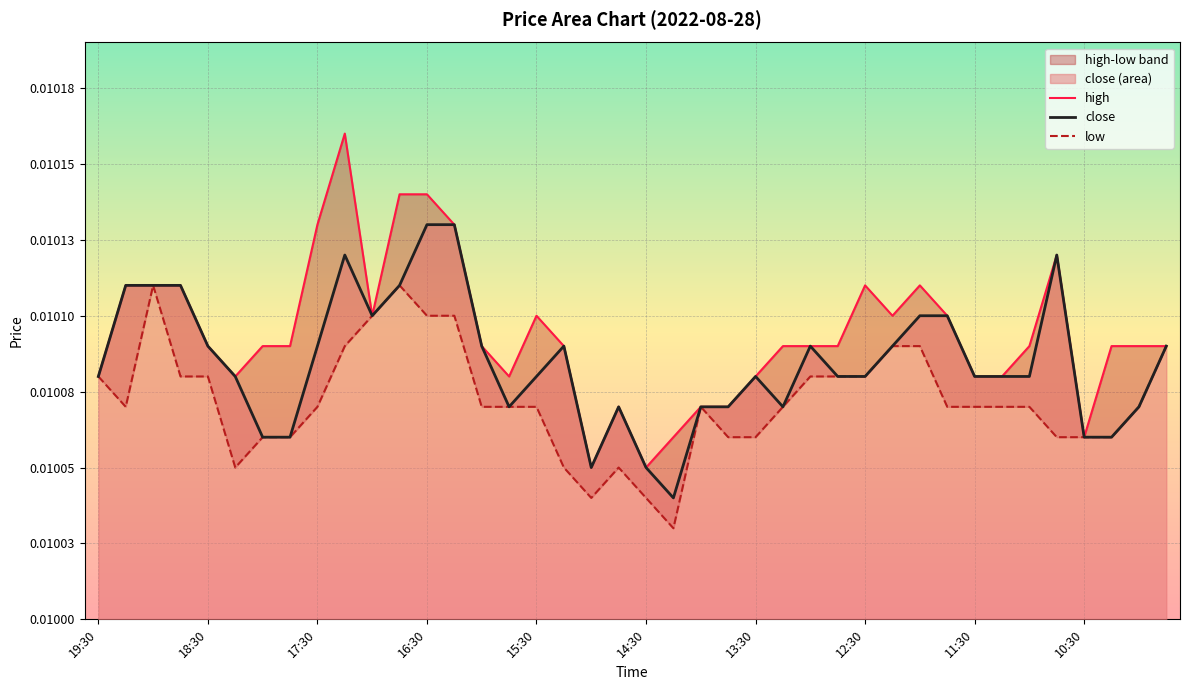

Is the value of low at 32 greater than the value of close at 14?

No